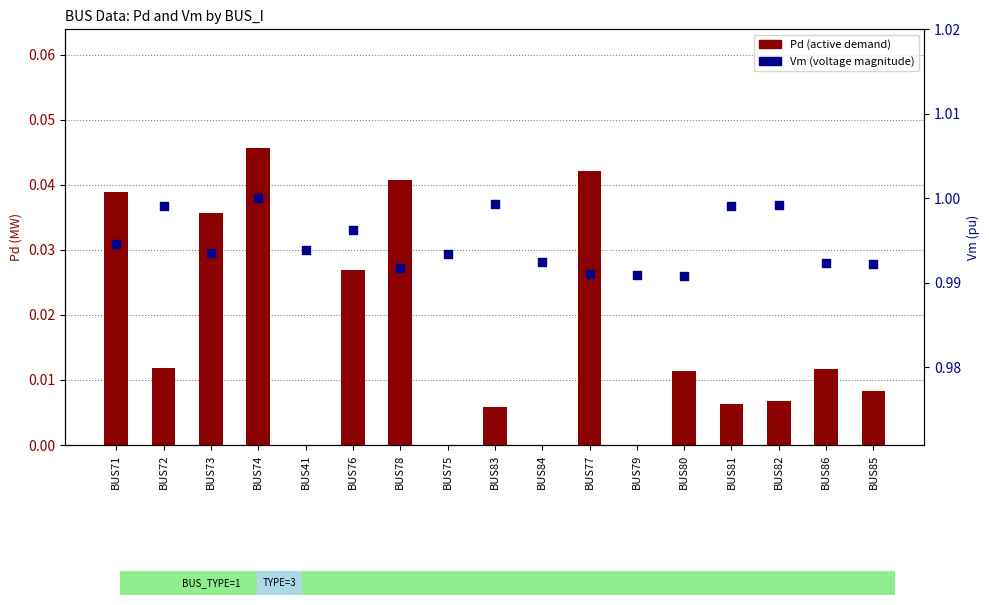

At how many categories does at least one series exceed 0?

17